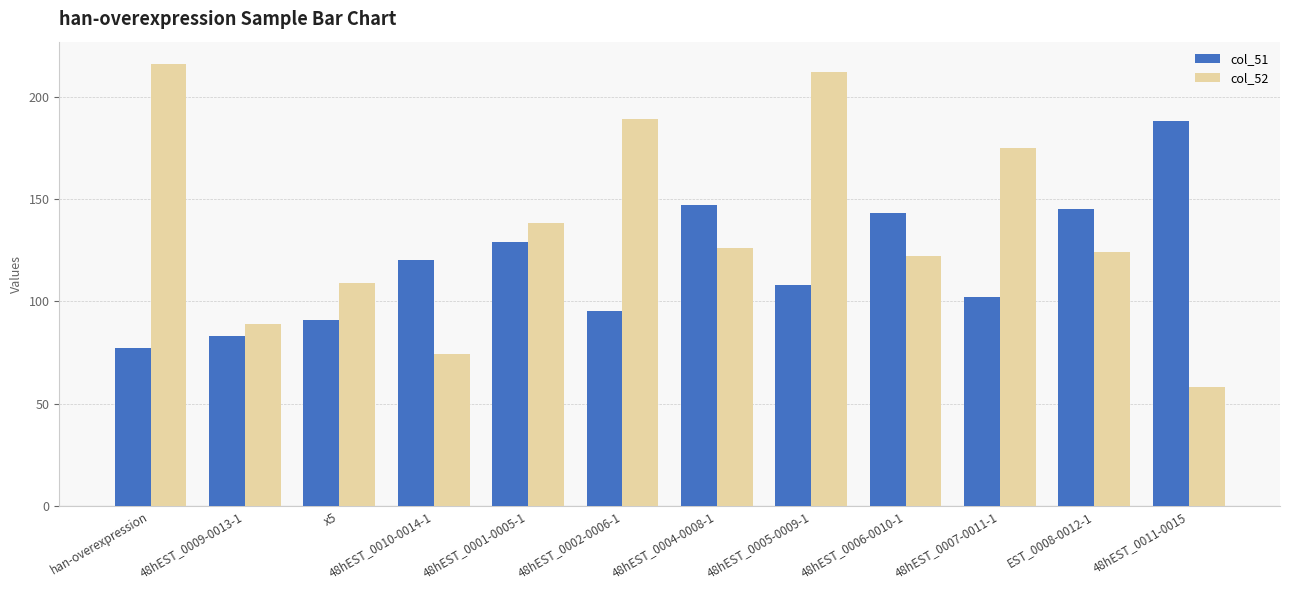

What is the highest value of the col_51 series?

188